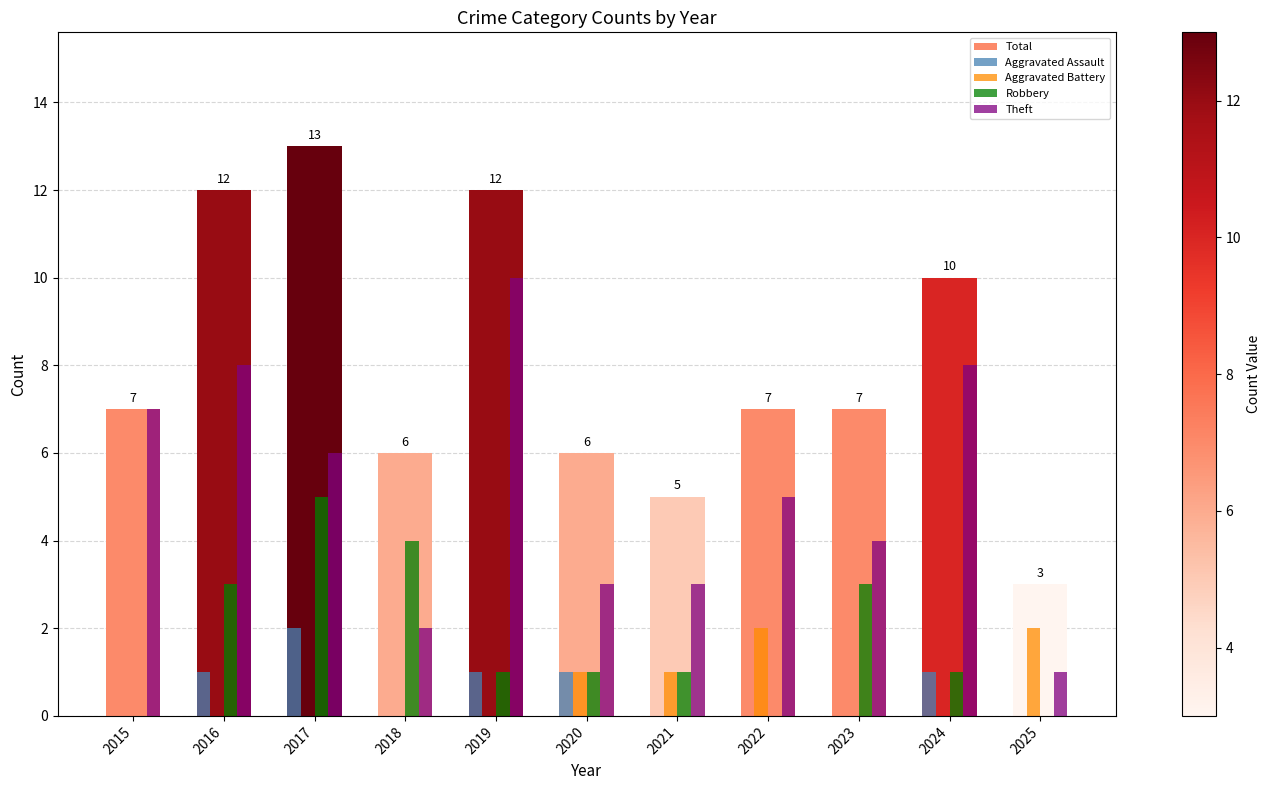

The value of Robbery at 2022 is 0. True or false?

True